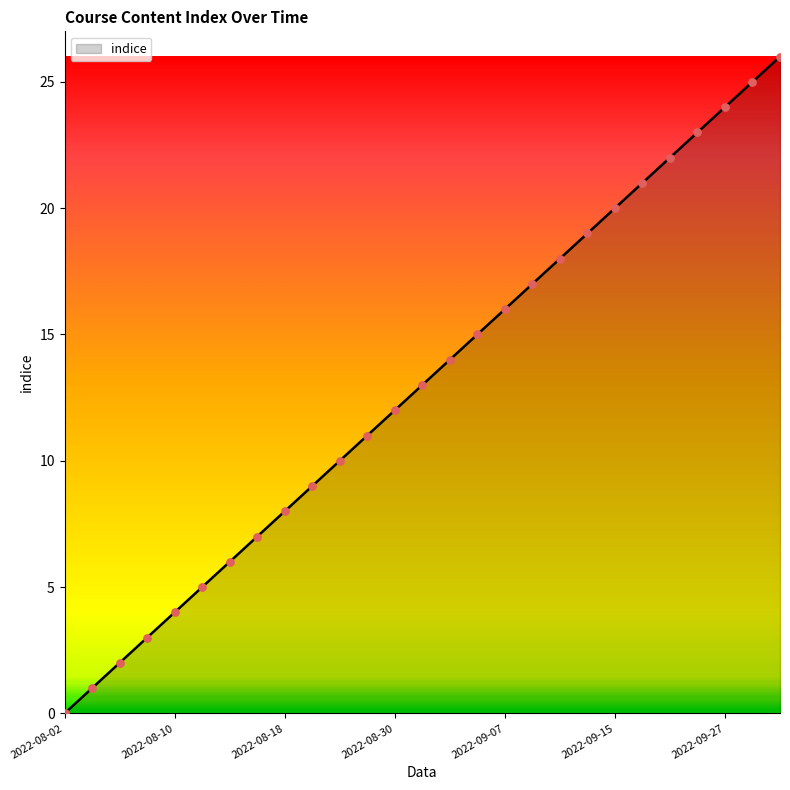

What is the maximum value shown in the chart?

26